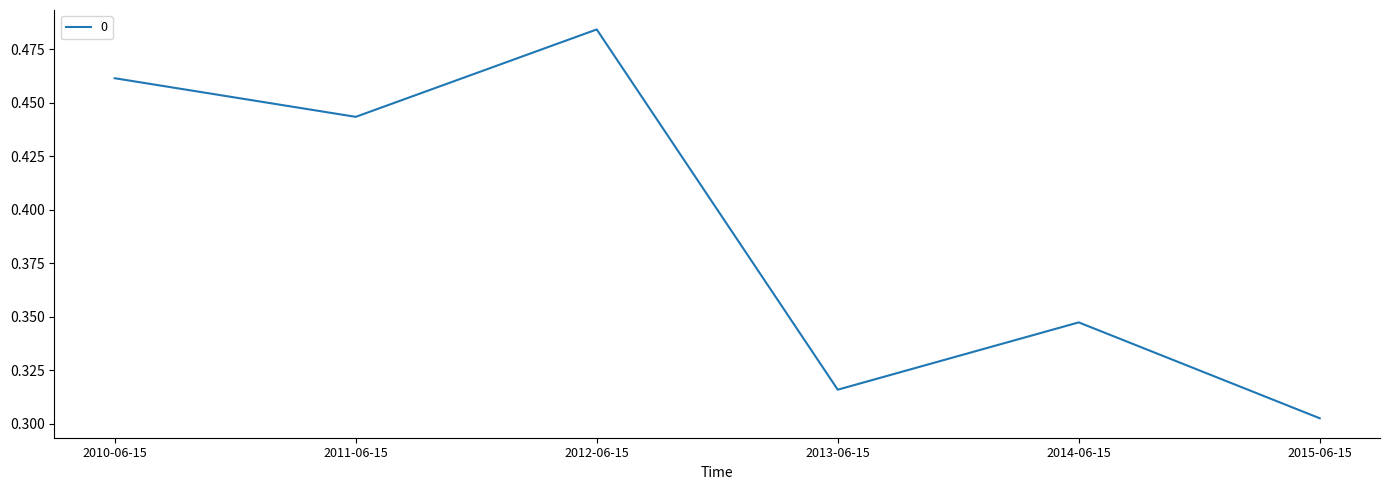

What is the sum of the values at 2011-06-15 and 2012-06-15?

0.9